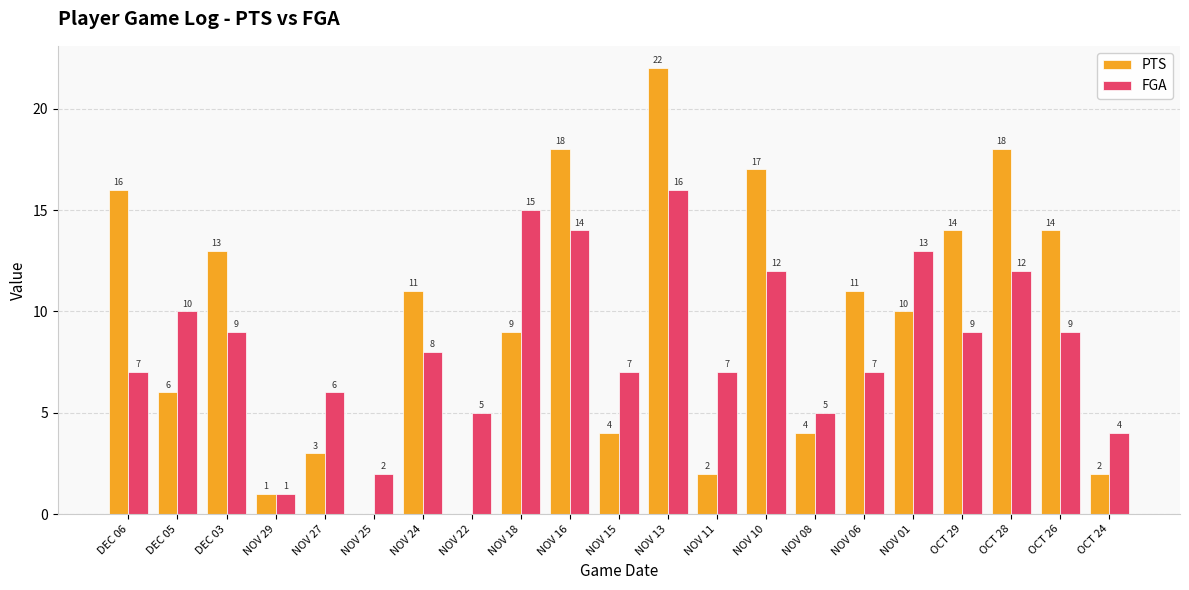

The PTS series shows 22 at NOV 13. True or false?

True